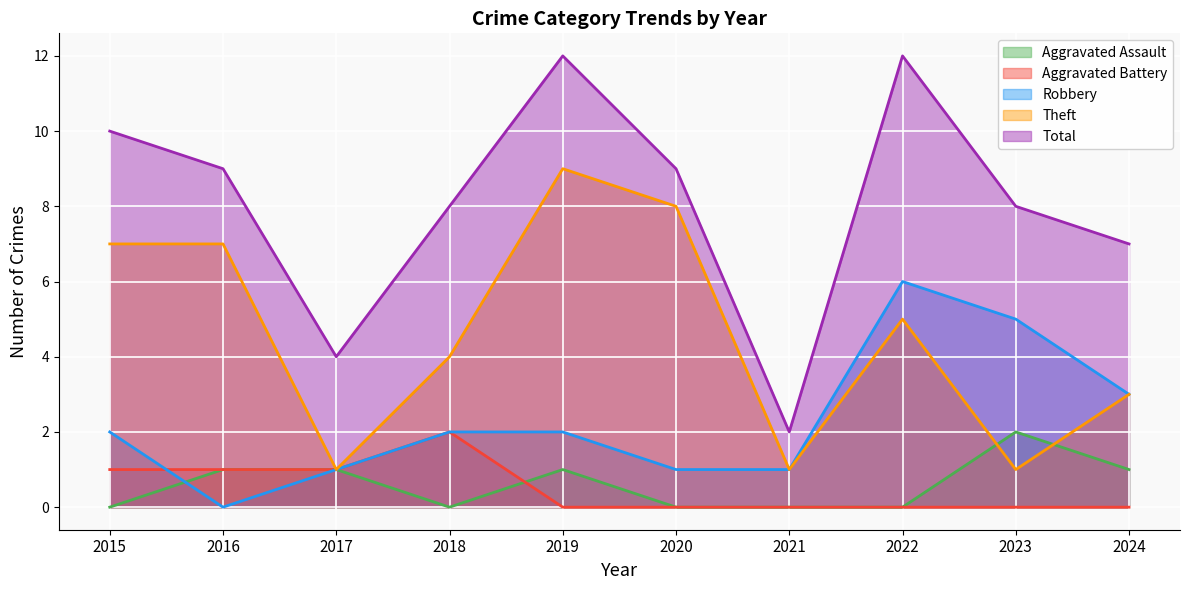

Reading left to right, list all the values displayed in this chart.

Aggravated Assault: 2015=0	2016=1	2017=1	2018=0	2019=1	2020=0	2021=0	2022=0	2023=2	2024=1
Aggravated Battery: 2015=1	2016=1	2017=1	2018=2	2019=0	2020=0	2021=0	2022=0	2023=0	2024=0
Robbery: 2015=2	2016=0	2017=1	2018=2	2019=2	2020=1	2021=1	2022=6	2023=5	2024=3
Theft: 2015=7	2016=7	2017=1	2018=4	2019=9	2020=8	2021=1	2022=5	2023=1	2024=3
Total: 2015=10	2016=9	2017=4	2018=8	2019=12	2020=9	2021=2	2022=12	2023=8	2024=7